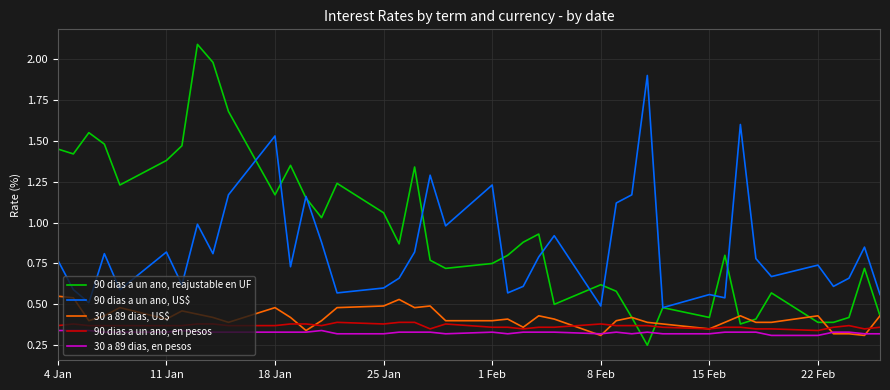

Which series has the largest total across all categories?

90 dias a un ano, reajustable en UF